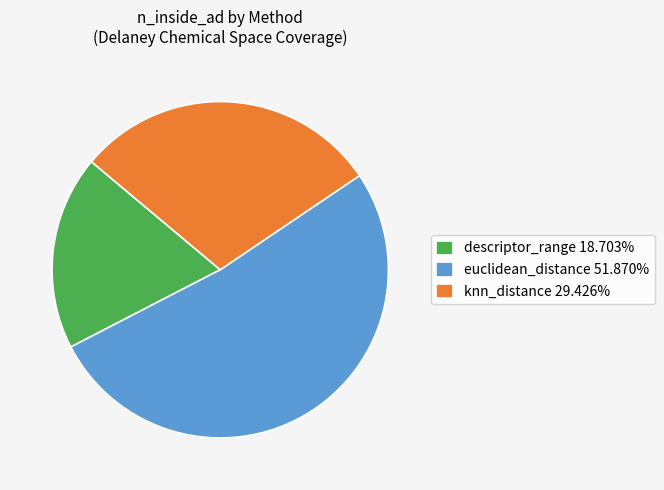

Which slice is the largest?

euclidean_distance